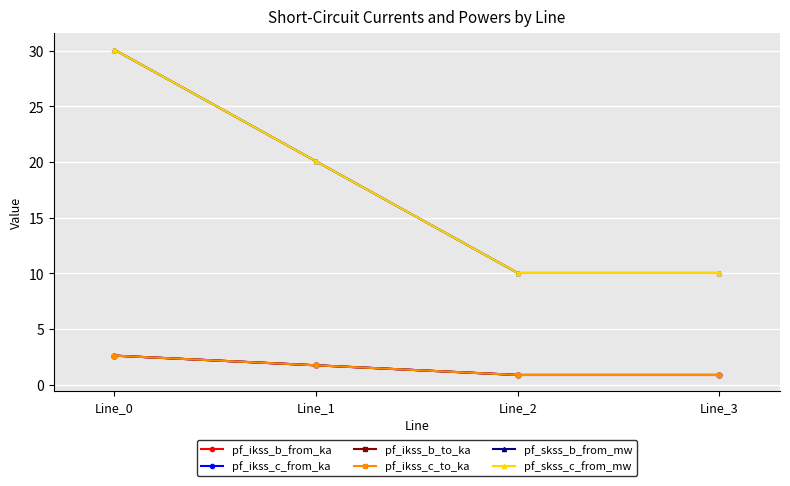

Reading left to right, transcribe all the data shown in this chart.

pf_ikss_b_from_ka: 2.6	1.7	0.9	0.9
pf_ikss_c_from_ka: 2.6	1.7	0.9	0.9
pf_ikss_b_to_ka: 2.6	1.7	0.9	0.9
pf_ikss_c_to_ka: 2.6	1.7	0.9	0.9
pf_skss_b_from_mw: 30.1	20.1	10.0	10.0
pf_skss_c_from_mw: 30.1	20.1	10.0	10.0